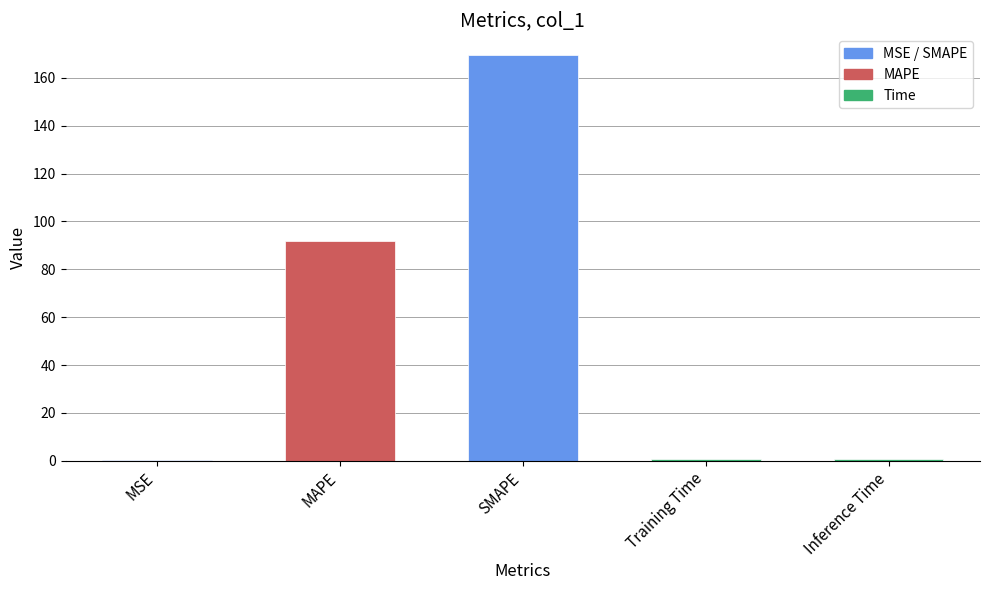

Is it true that the value at SMAPE is 169.7?

True